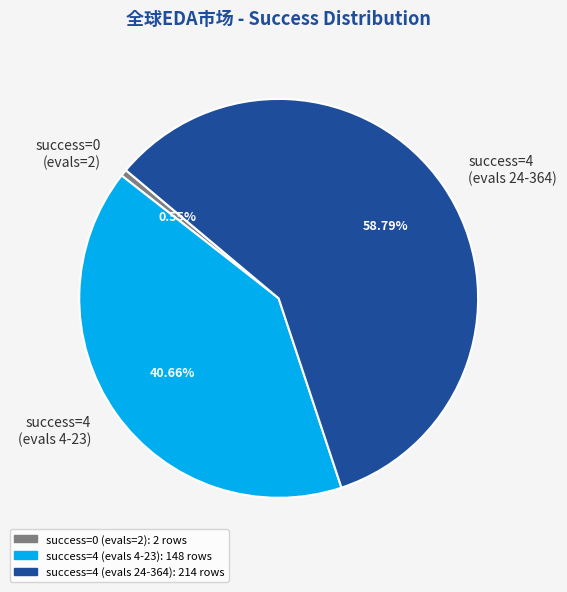

Combined, do success=4 (evals 4-23) and success=0 (evals=2) account for over 50%?

No